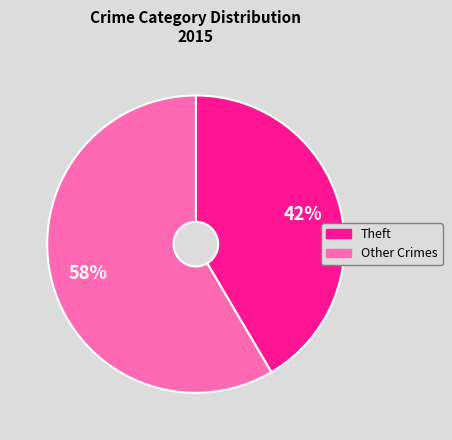

To the nearest percent, what is the average slice percentage?

50%